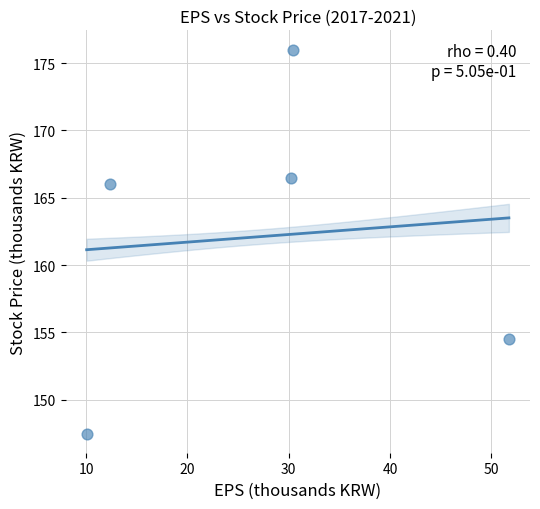

What Y value in the scatter plot is closest to 161?

166.0